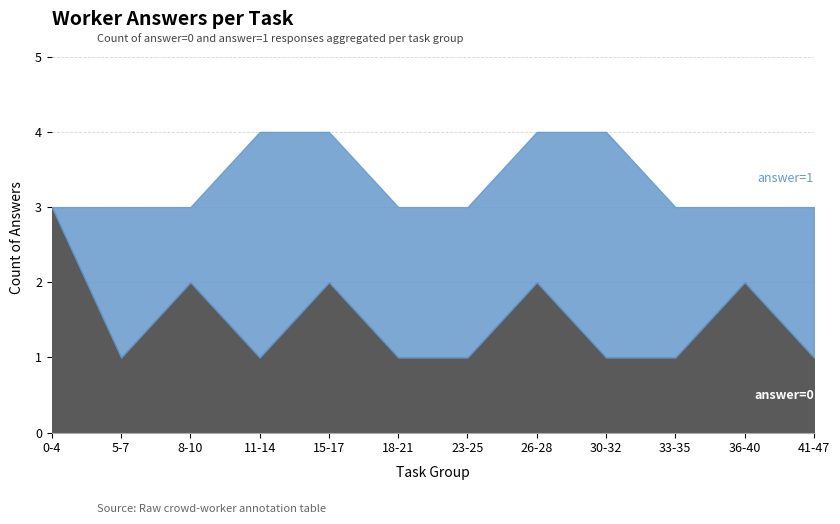

The value of answer=1 at 6 is 4. True or false?

False